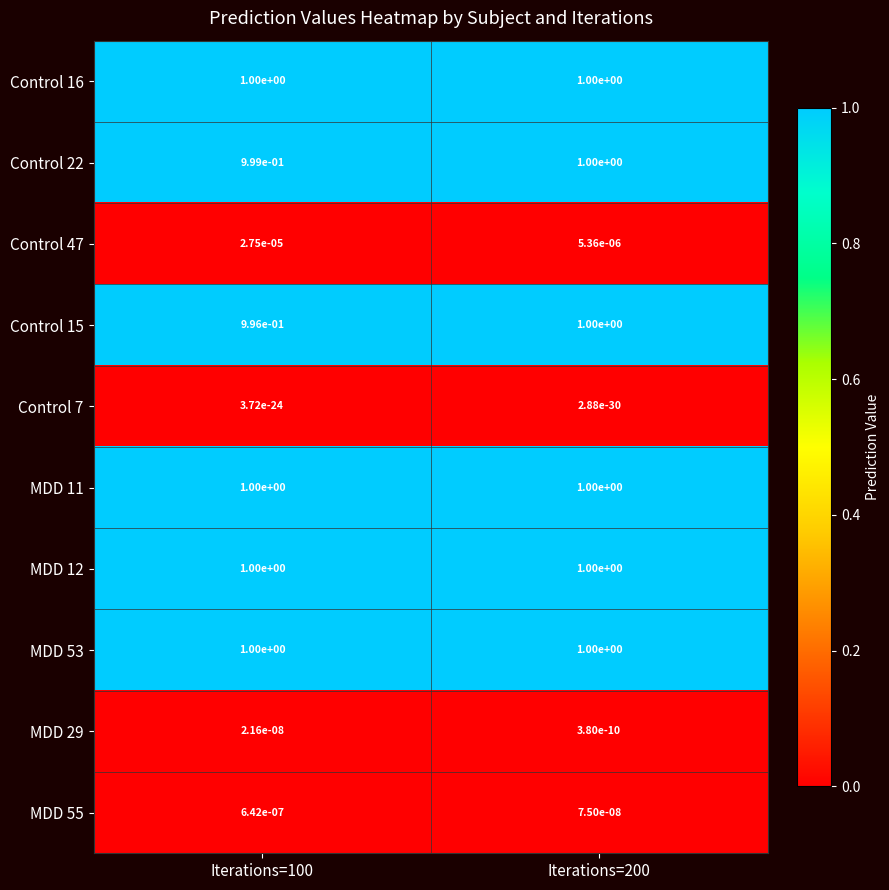

Which series has the widest spread of values?

Control 15